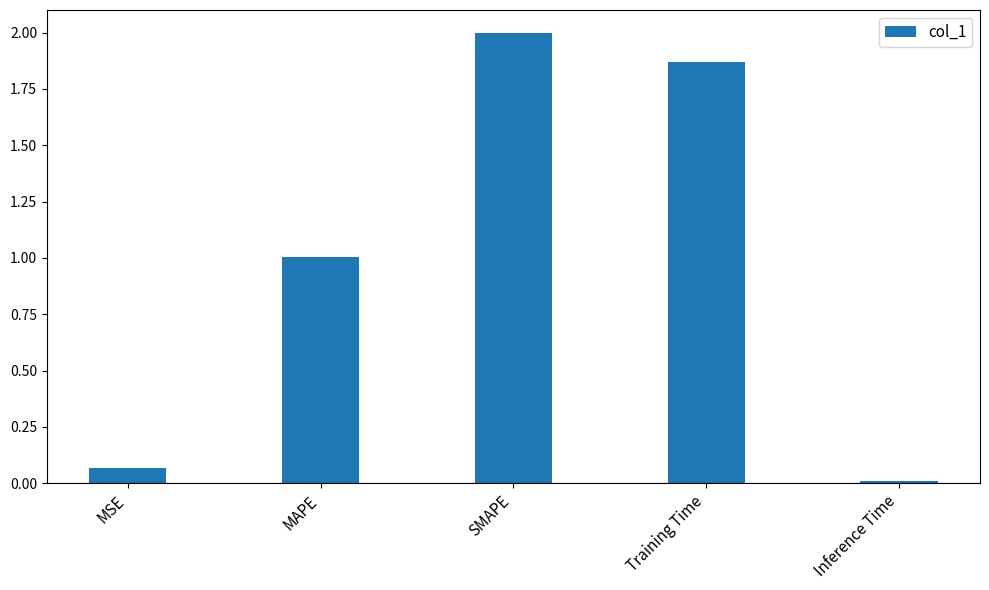

How many categories are shown in the chart?

5